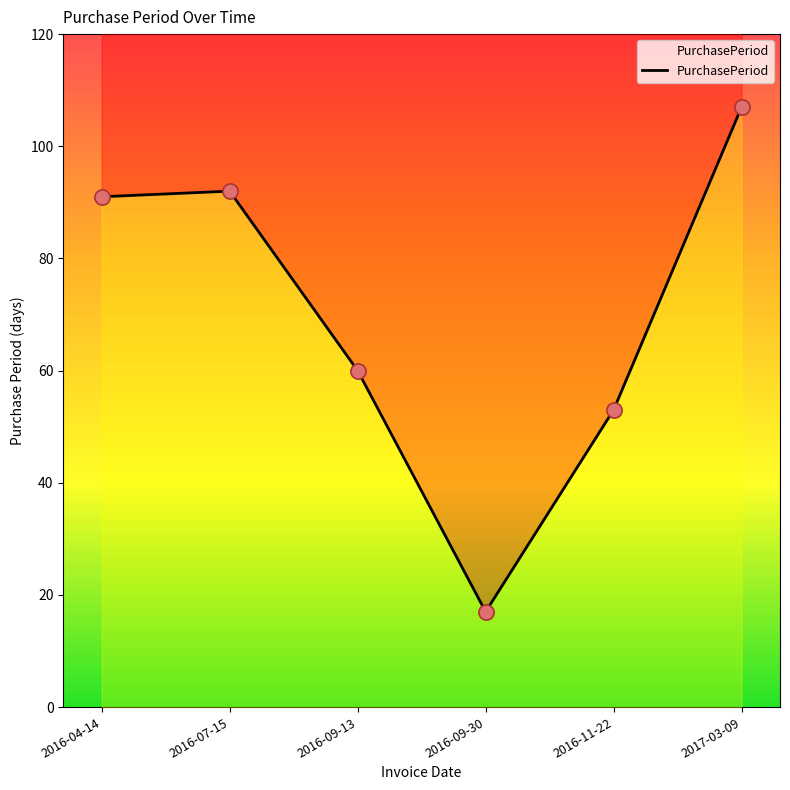

Approximately how many times larger is the value at 2016-07-15 compared to 2016-04-14?

1.0